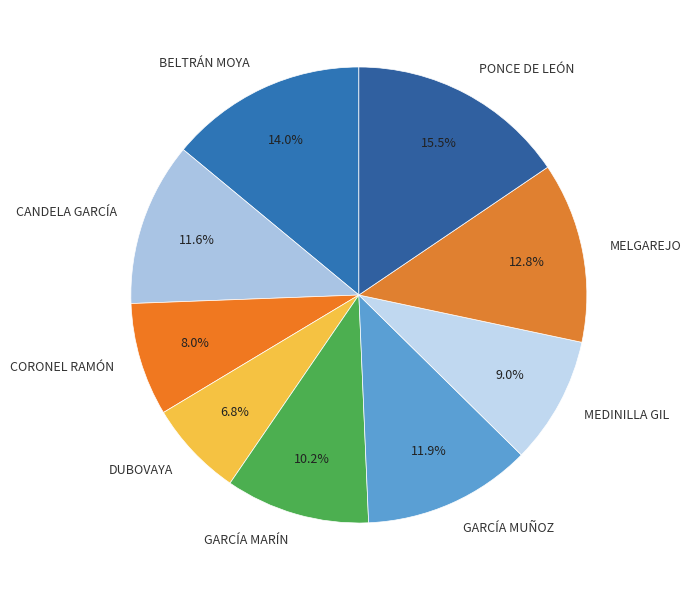

To the nearest percent, what is the average slice percentage?

11%